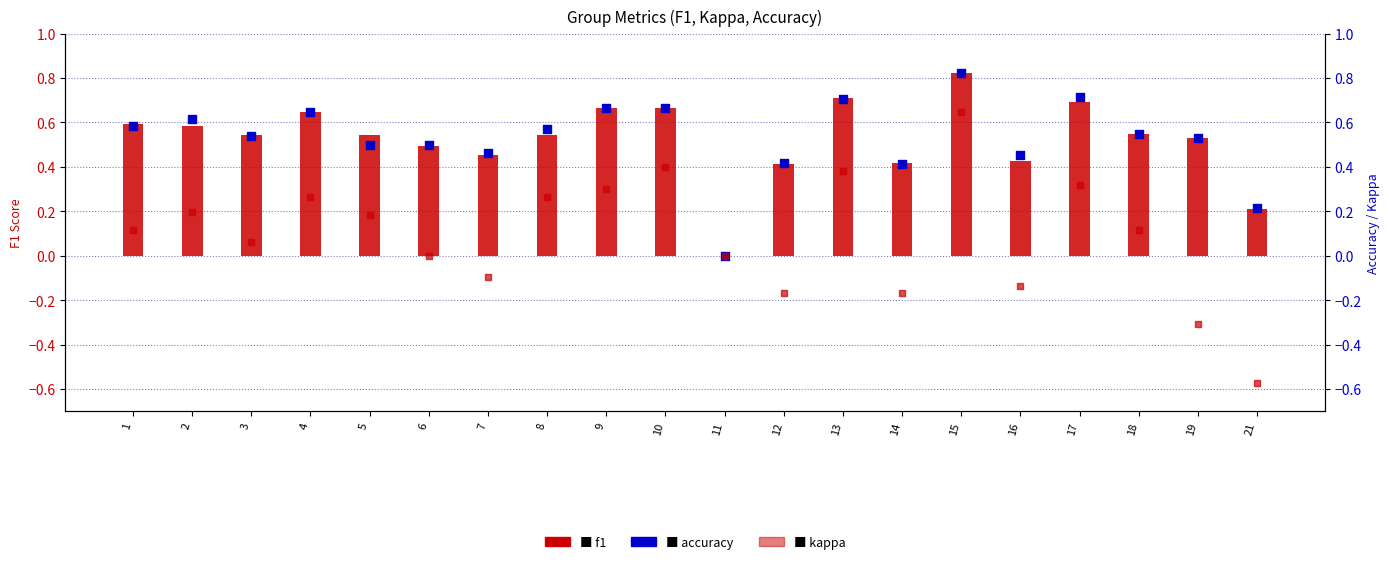

Is the value of f1 at 11 greater than the value of accuracy at 18?

No